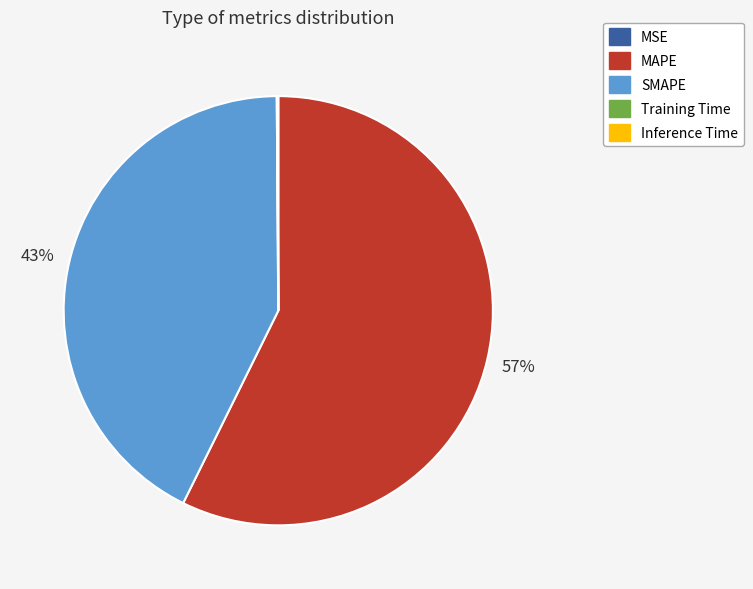

What is the ratio of the value at MAPE to the value at SMAPE?

1.3